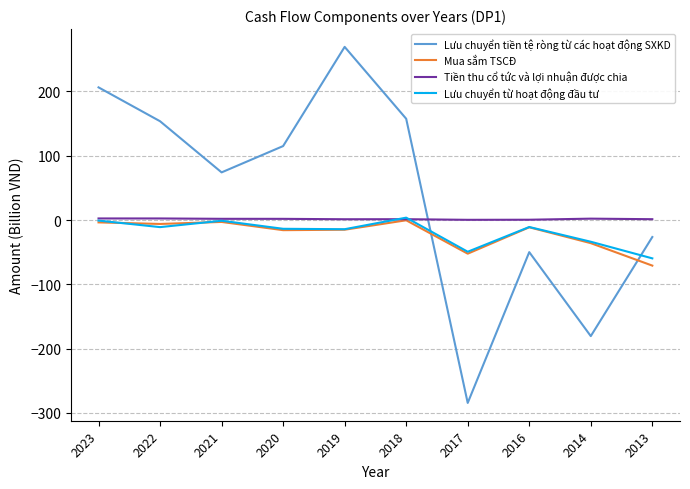

How many negative values does the Lưu chuyển tiền tệ ròng từ các hoạt động SXKD series have?

4